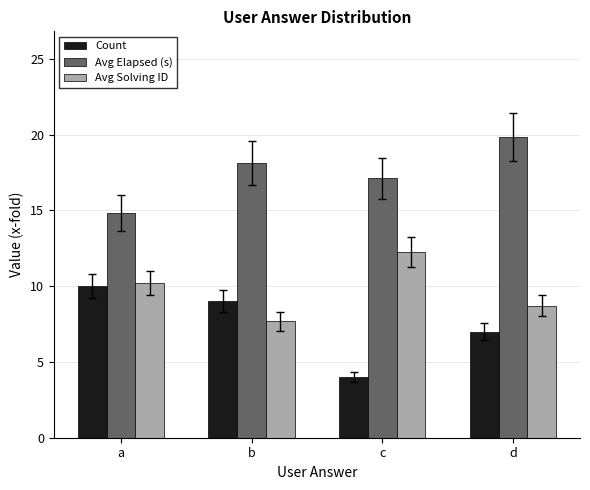

At which label does Avg Elapsed (s) reach its minimum?

a